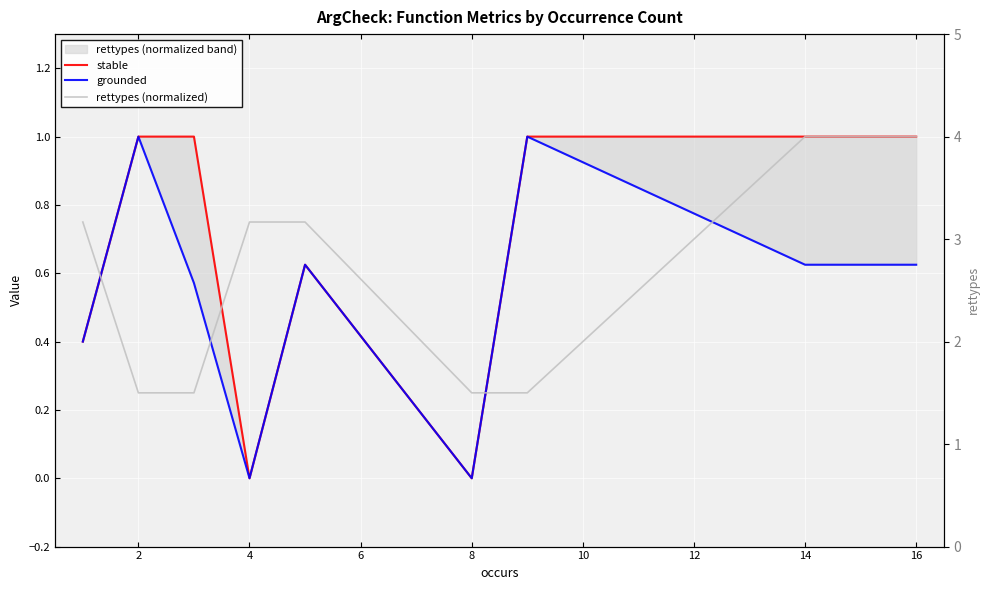

Reading right to left, transcribe all the data shown in this chart.

stable: 1.0	1.0	1.0	0.0	0.6	0.0	1.0	1.0	0.4
grounded: 0.6	0.6	1.0	0.0	0.6	0.0	0.6	1.0	0.4
rettypes (normalized): 1.0	1.0	0.2	0.2	0.8	0.8	0.2	0.2	0.8